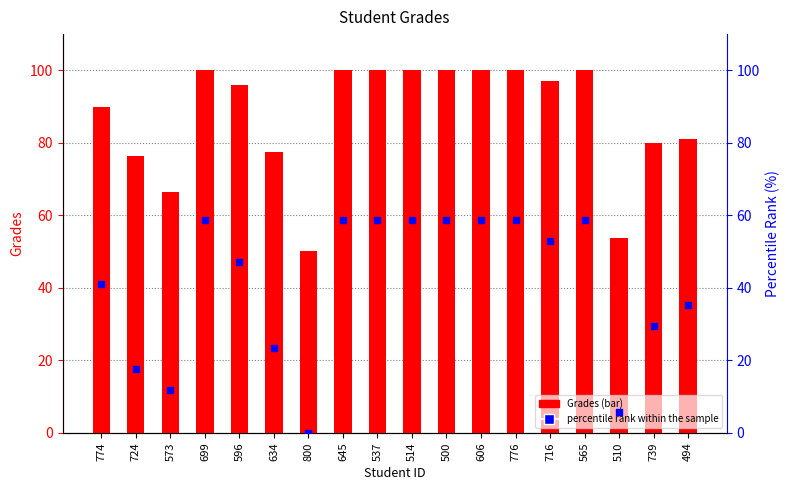

What is the total value across all series at 537?

158.8